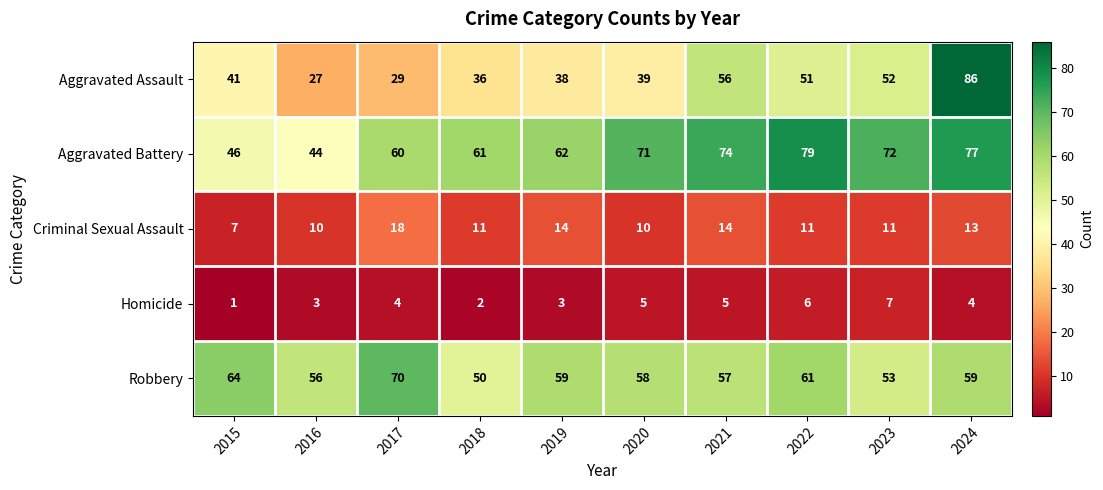

At which category is the sum across all series the highest?

2024